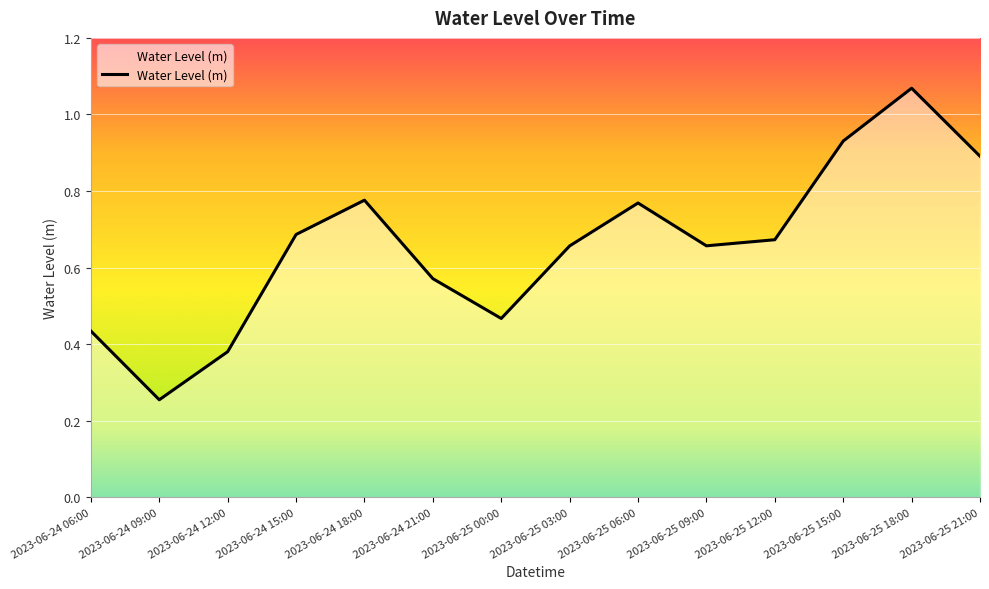

Between 2023-06-25 18:00 and 2023-06-25 06:00, which is larger?

2023-06-25 18:00